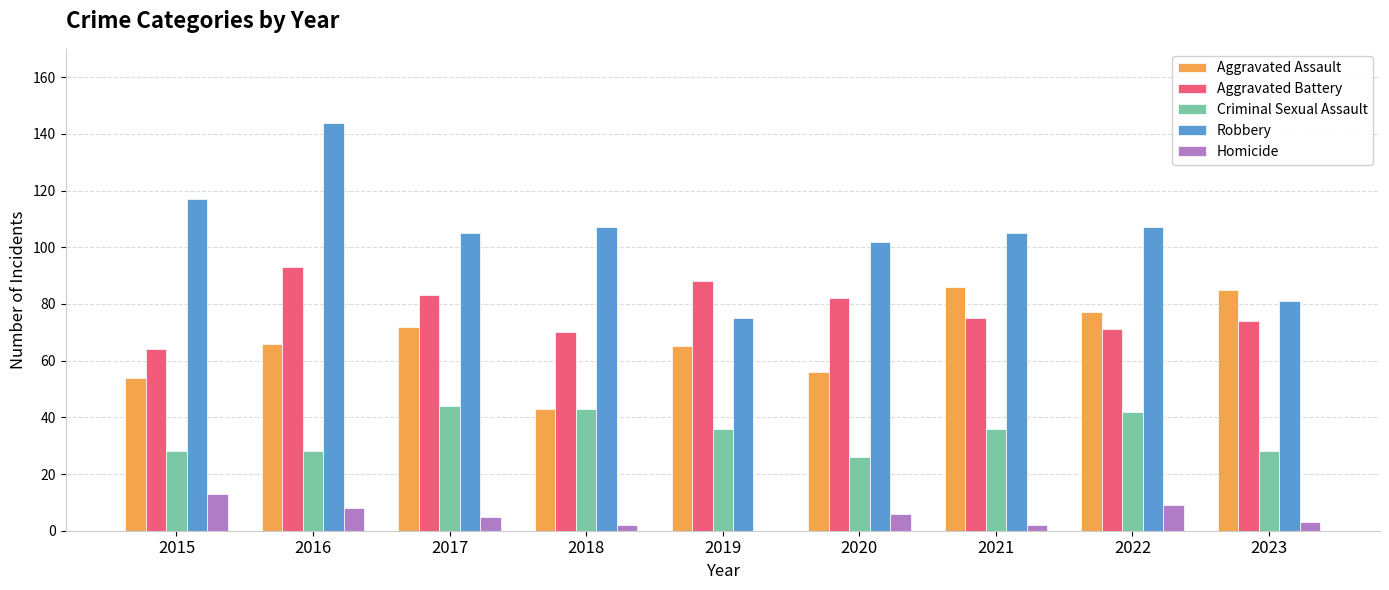

How many series are shown in this chart?

5